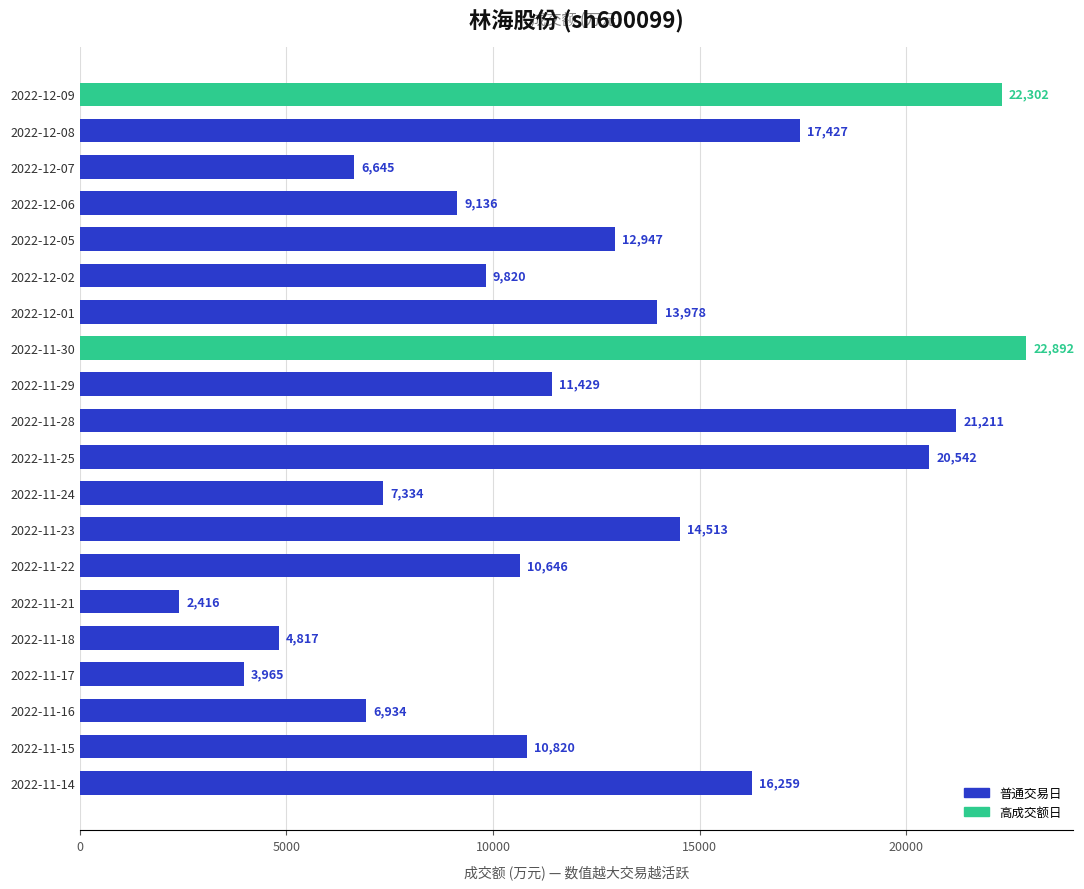

What is the sum of all values?

246033